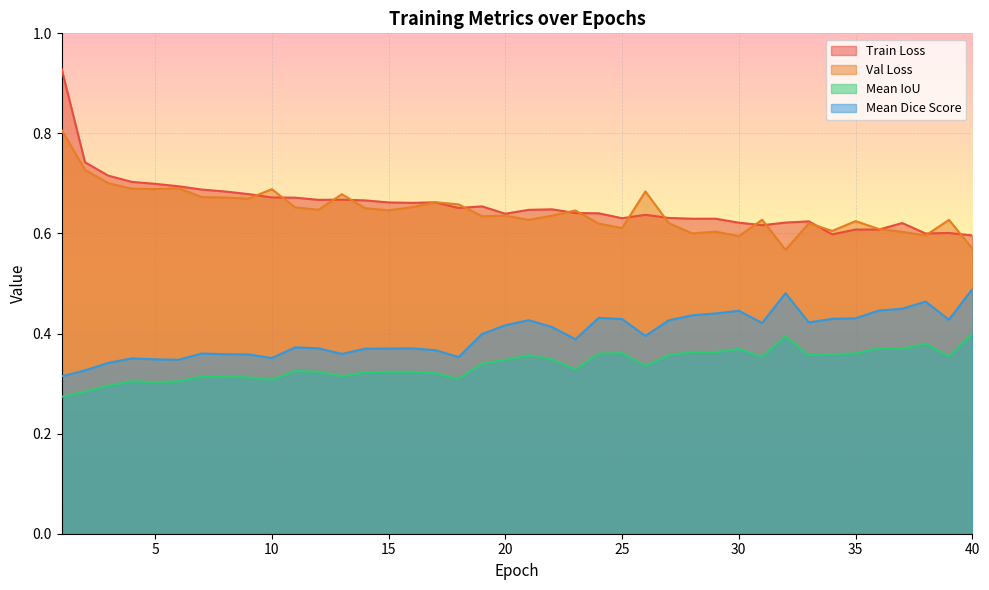

Between 34 and 40, which series saw the biggest shift?

Mean Dice Score